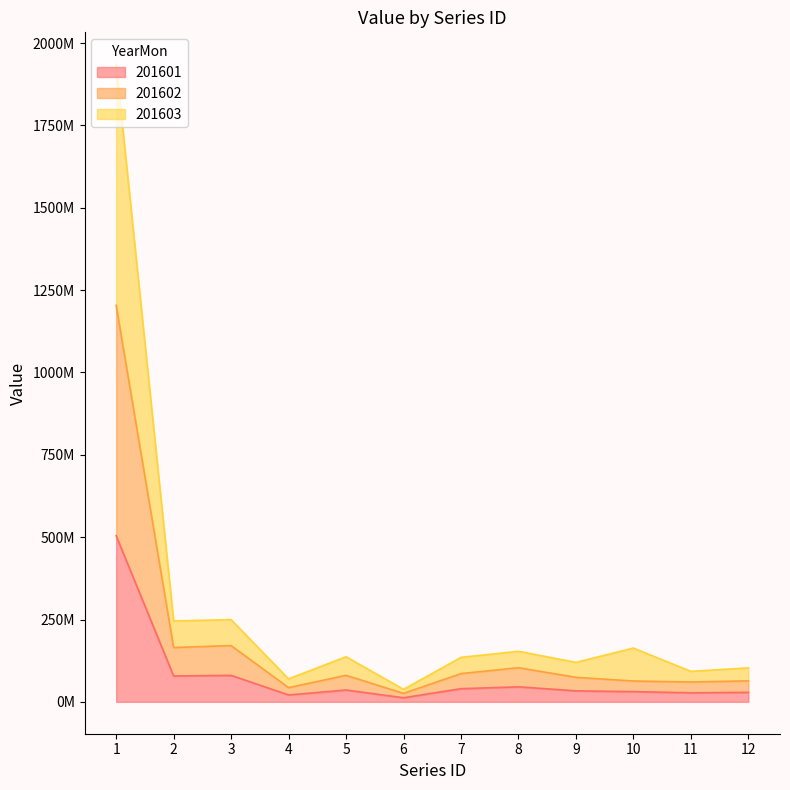

What is the difference between the 201601 values at 12 and 11?

1347615